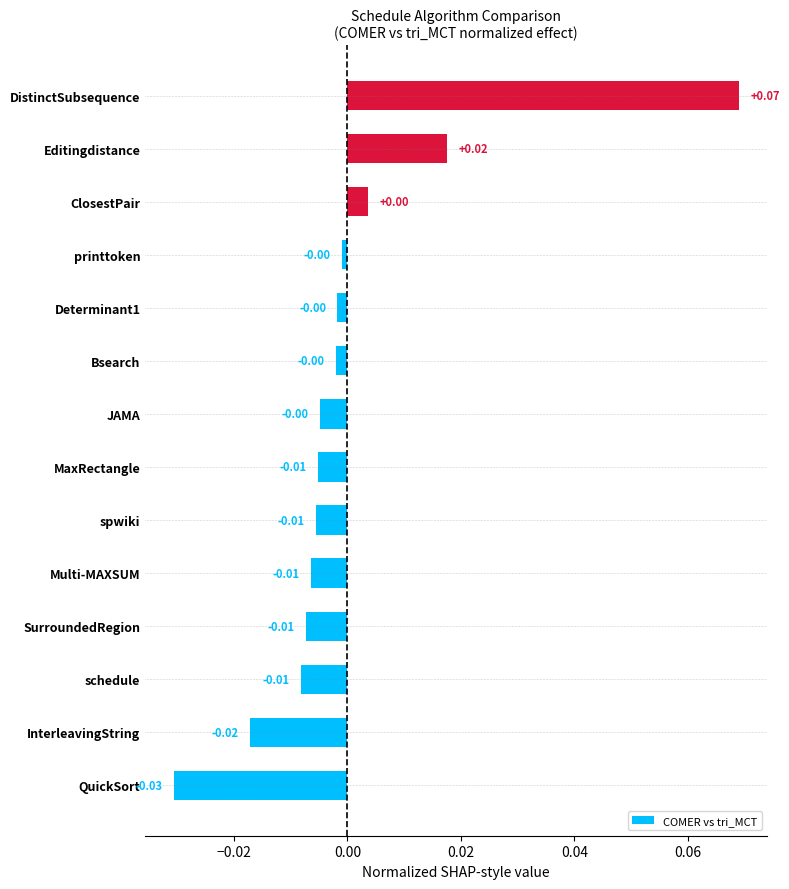

Which category has the lowest value across all series?

QuickSort